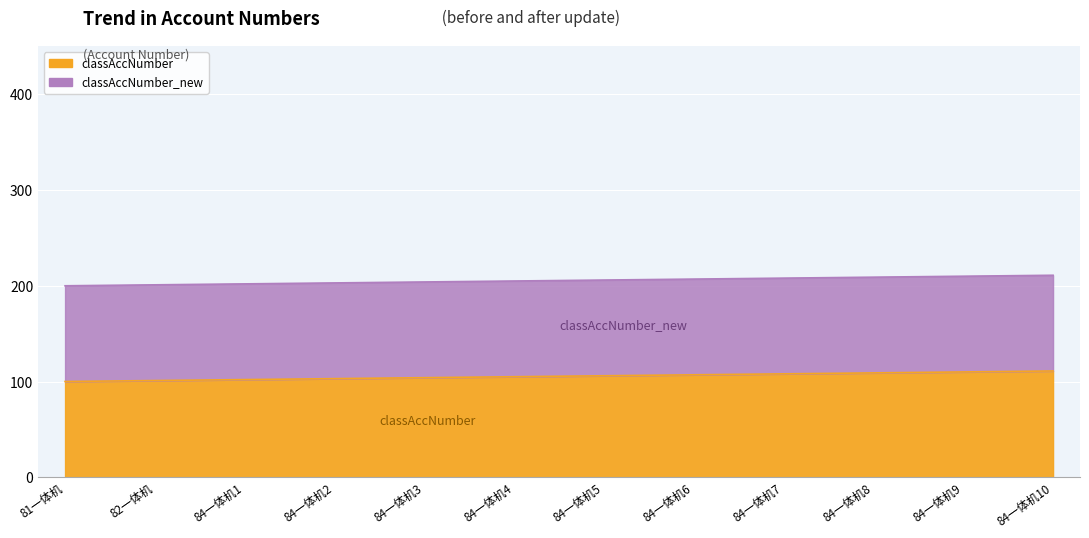

At which category is the sum across all series the highest?

84一体机10